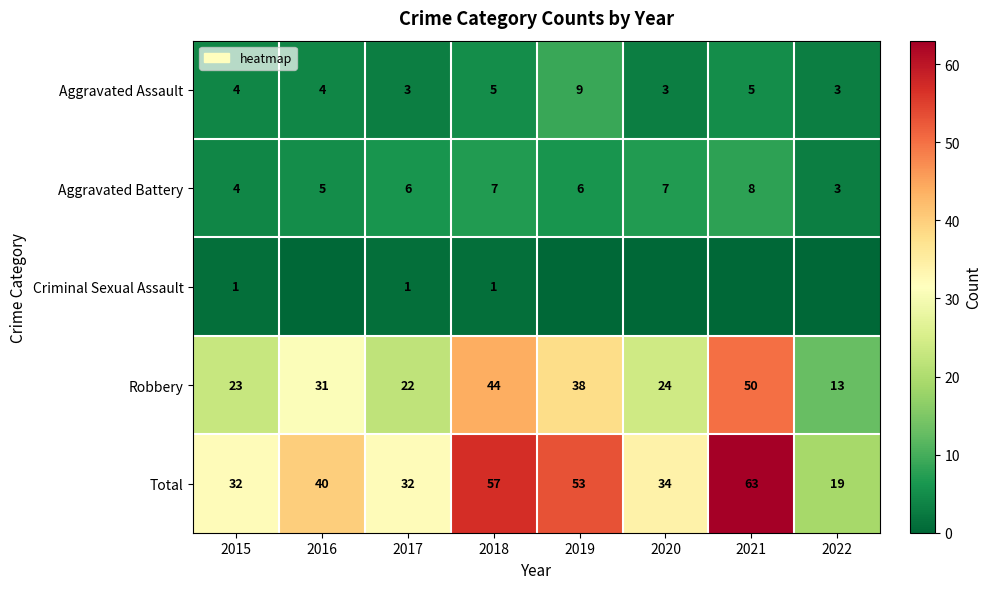

How many Aggravated Assault values are between 3 and 5?

7